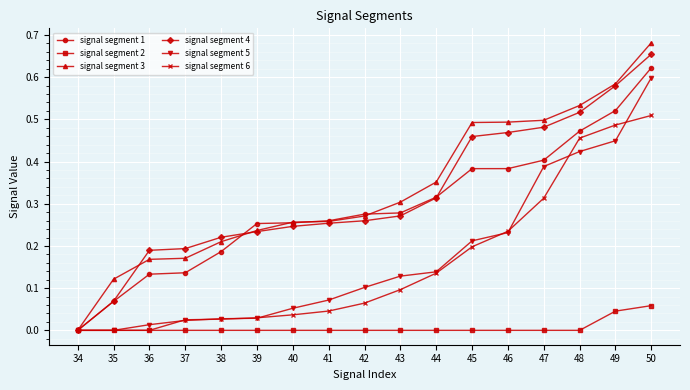

Is the value of signal segment 6 at 45 greater than the value of signal segment 1 at 35?

Yes